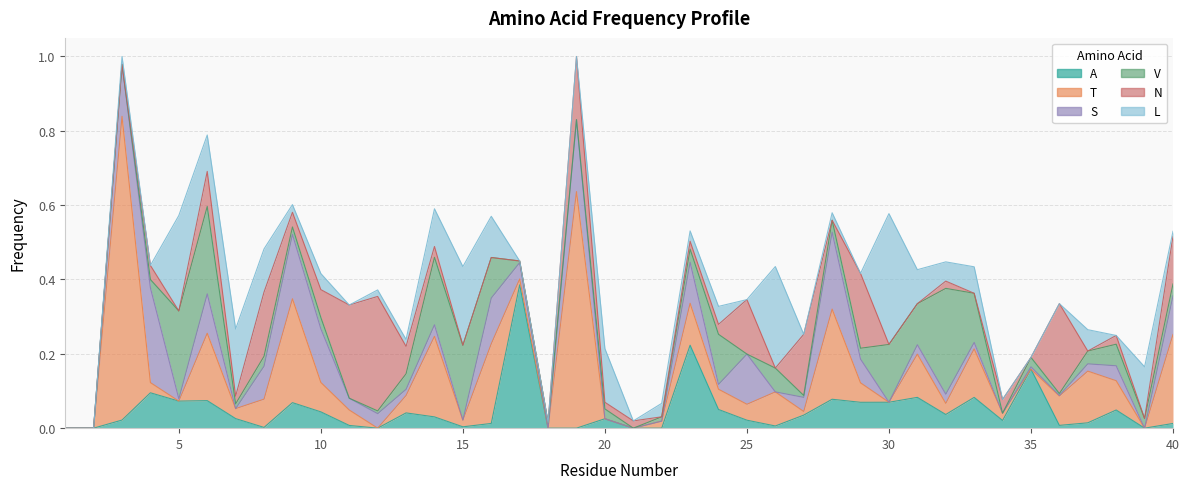

Rank the series by their maximum value, from lowest to highest.

S, V, N, L, A, T